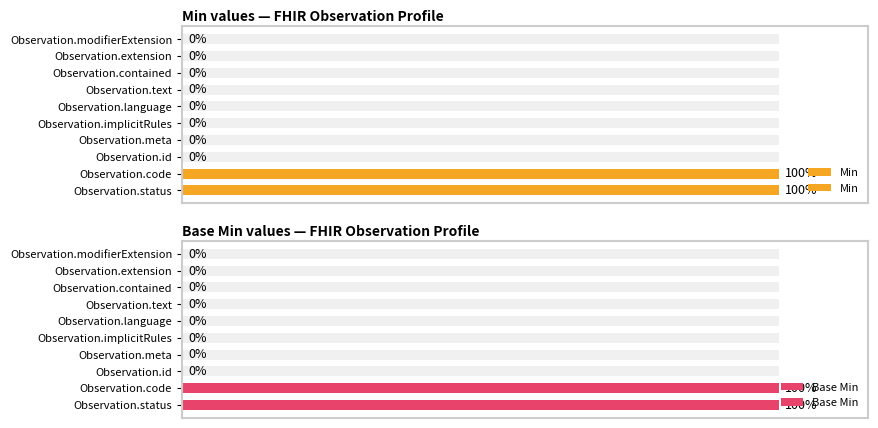

How many values in Base Min are above zero?

2